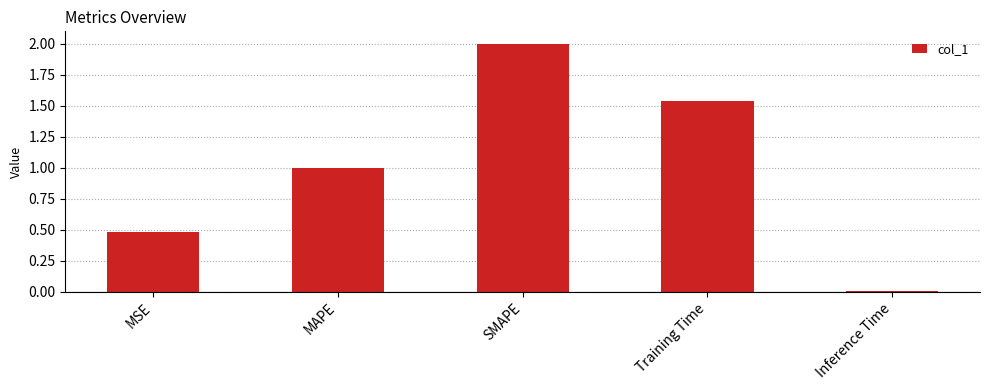

What is the value of the 2nd bar from the left?

1.0